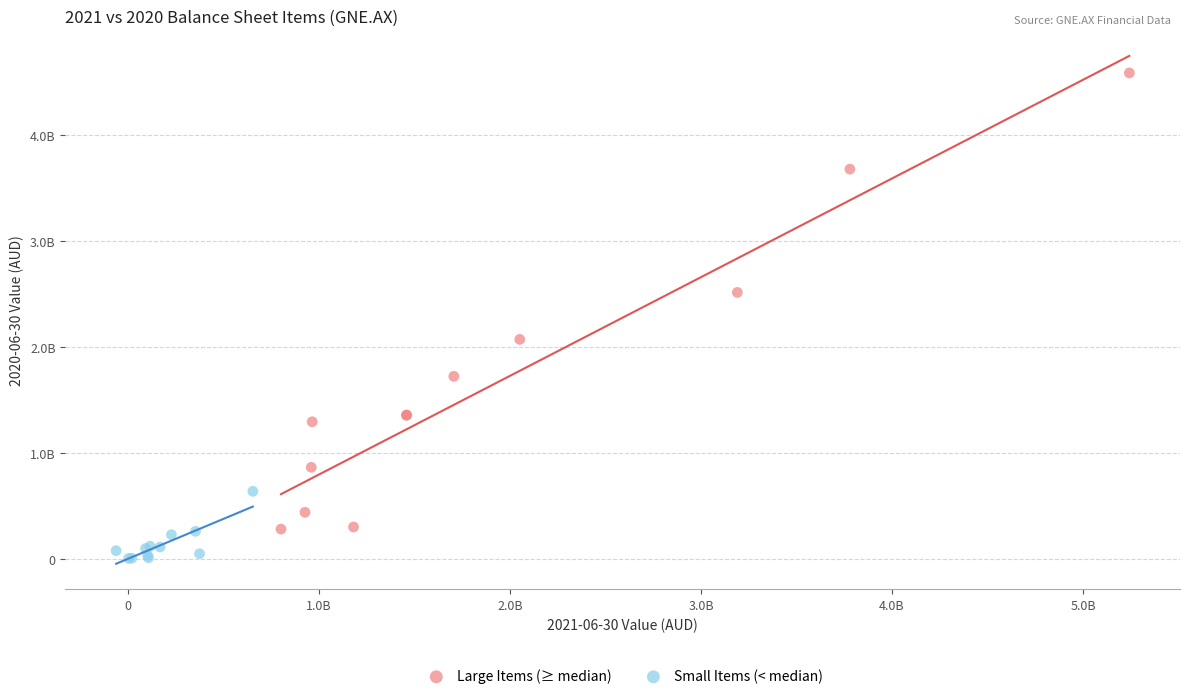

Which series contains the highest Y value?

Large Items (≥ median)